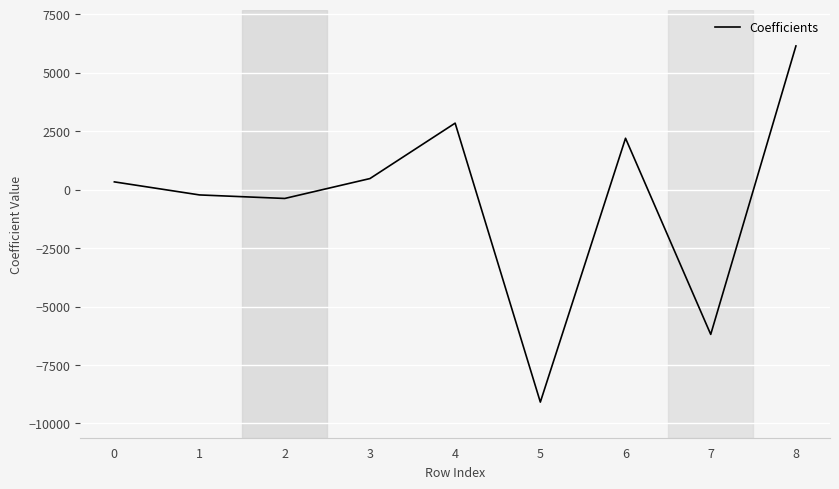

Reading left to right, transcribe all the data shown in this chart.

0=333.2	1=-225.4	2=-376.1	3=475.2	4=2847.0	5=-9091.0	6=2200.2	7=-6193.2	8=6150.6